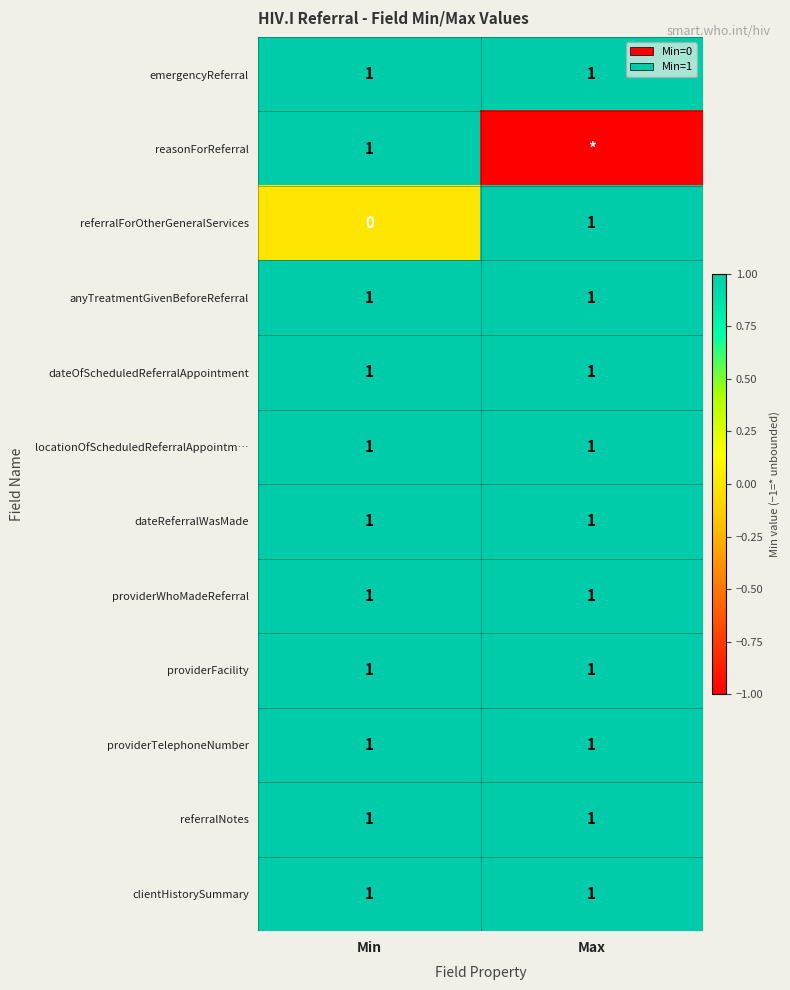

What is the total value across all series at Min?

11